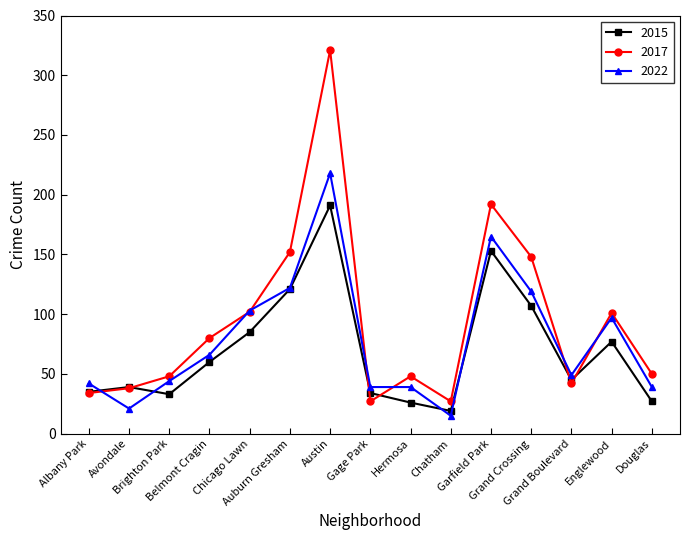

In 2015, how many points are lower than both neighbors (excluding endpoints)?

3